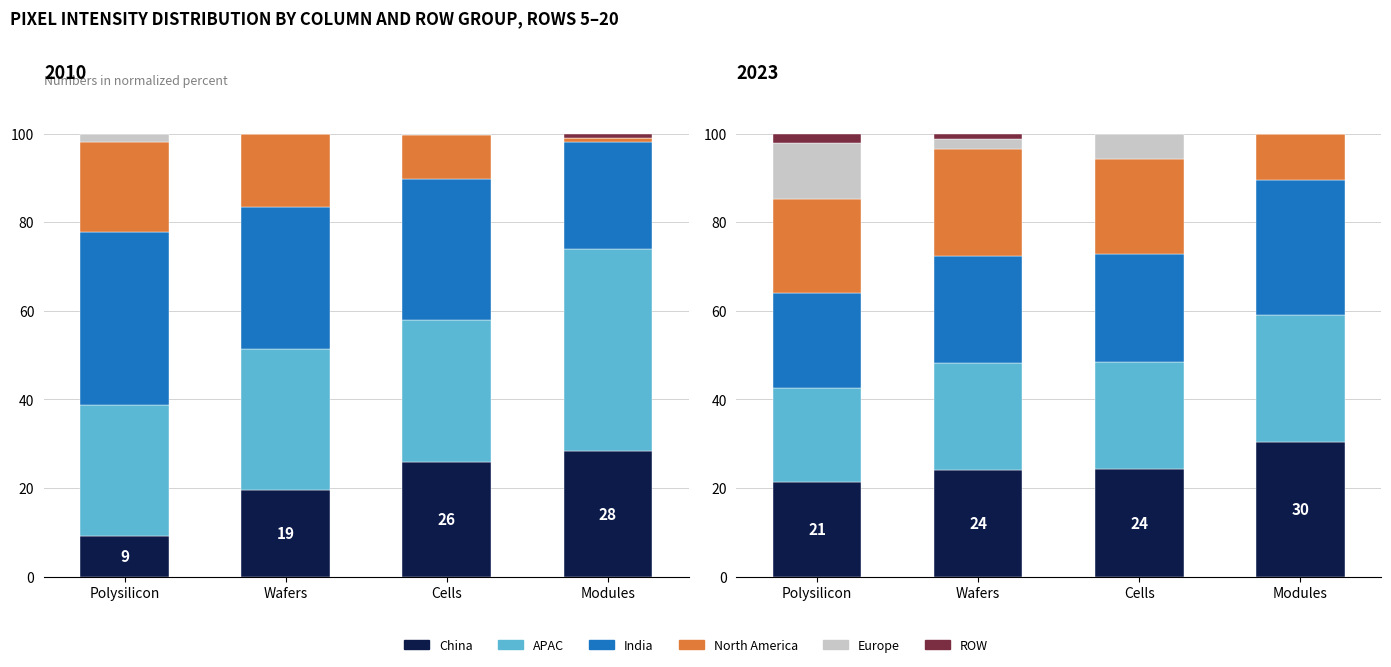

Which series has the largest total across all categories?

India